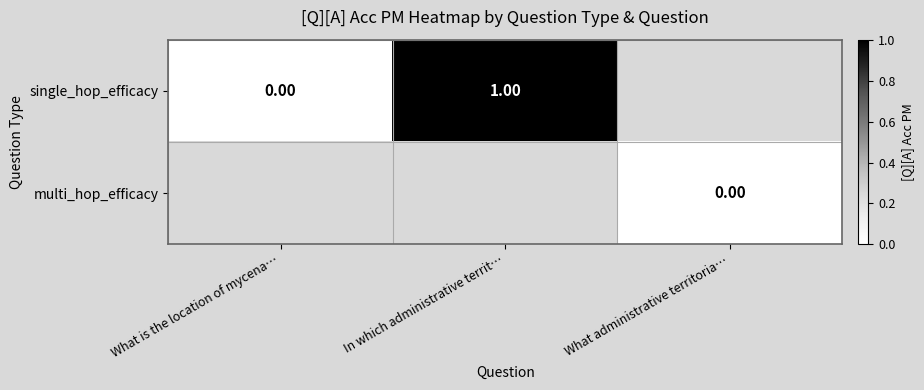

Is the value of single_hop_efficacy at In which administrative territ… greater than the value of multi_hop_efficacy at What administrative territoria…?

Yes